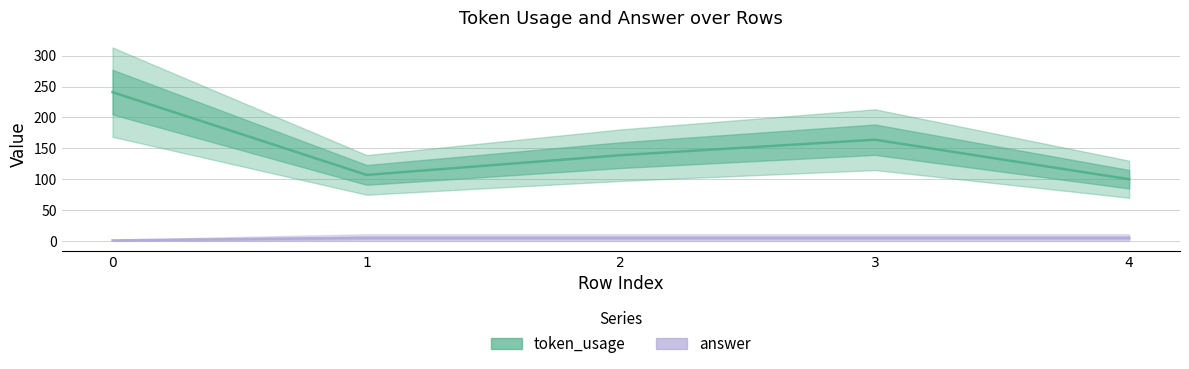

Is this an area chart (filled region under the line)?

No